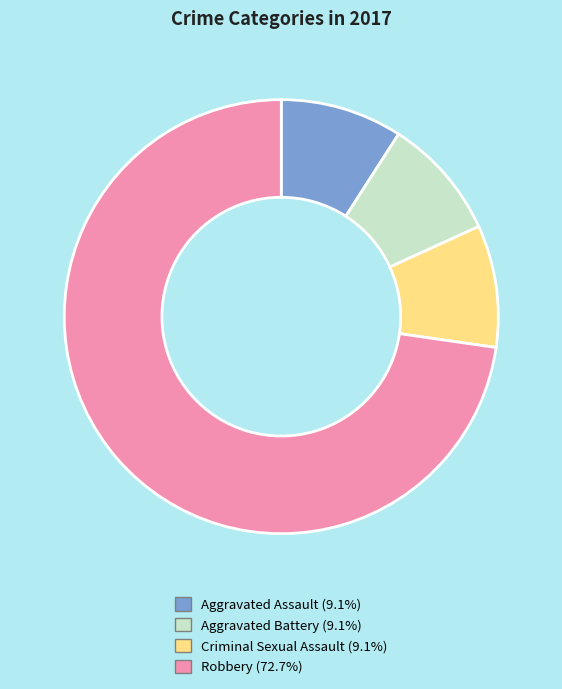

Does any single category account for the majority?

Yes